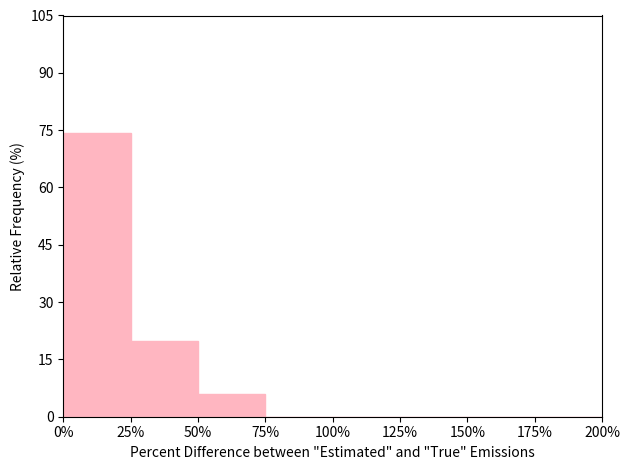

What is the height of the bar covering 0% to 25% on the x-axis? The values are not printed on the chart, so give them approximately, as read against the axis.

74